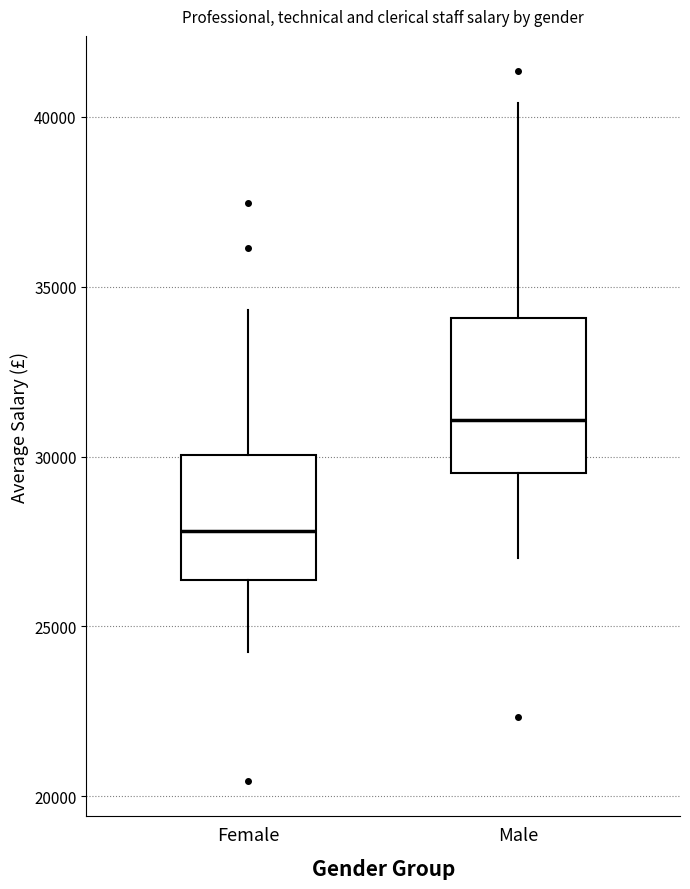

Reading left to right, transcribe this box plot: for each box, give where its median line is, the range the box spans, and where its two whiskers end, as read against the y-axis. The values are not printed on the chart, so give them approximately, as read against the axis.

Female: median 28000, box 26500 to 30000, whiskers 24500 to 34500
Male: median 31000, box 29500 to 34000, whiskers 27000 to 40500